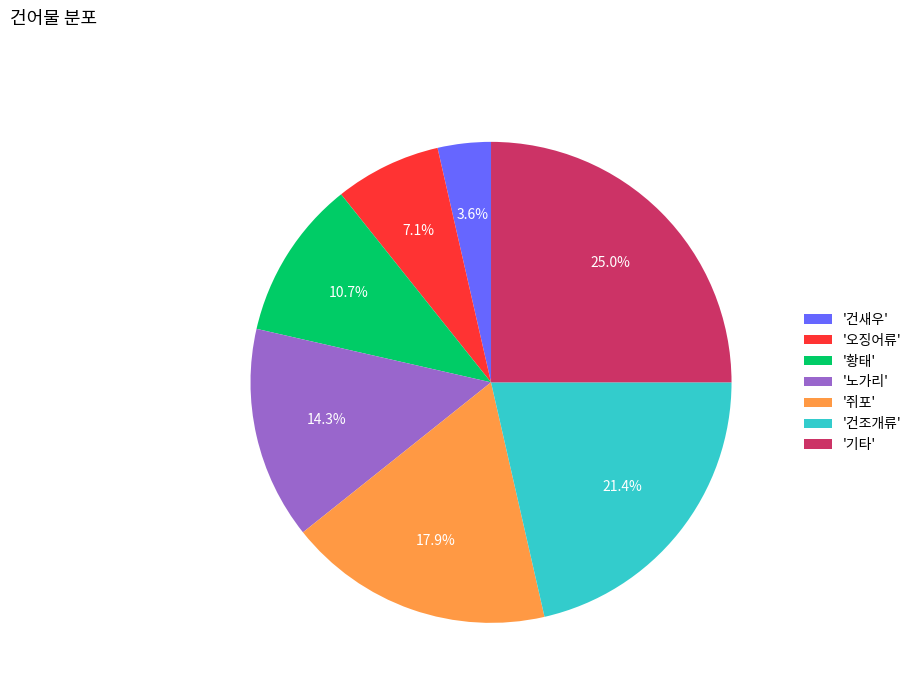

Rank the categories by value from lowest to highest.

'건새우', '오징어류', '황태', '노가리', '쥐포', '건조개류', '기타'